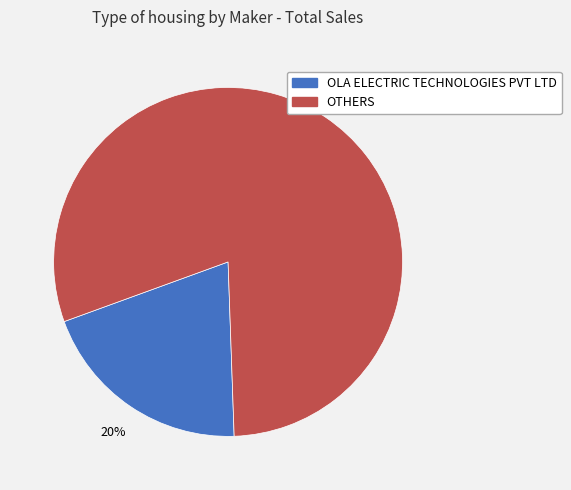

To the nearest percent, what is the difference between the largest and smallest slice percentages?

60%